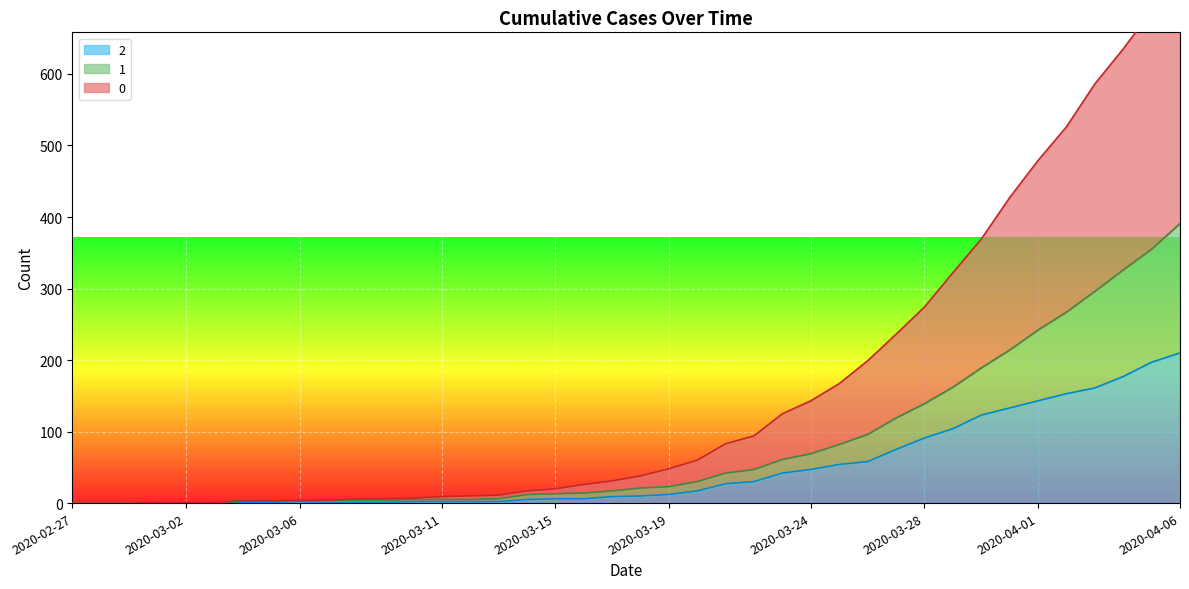

True or false: 1 and 0 cross at least once.

False